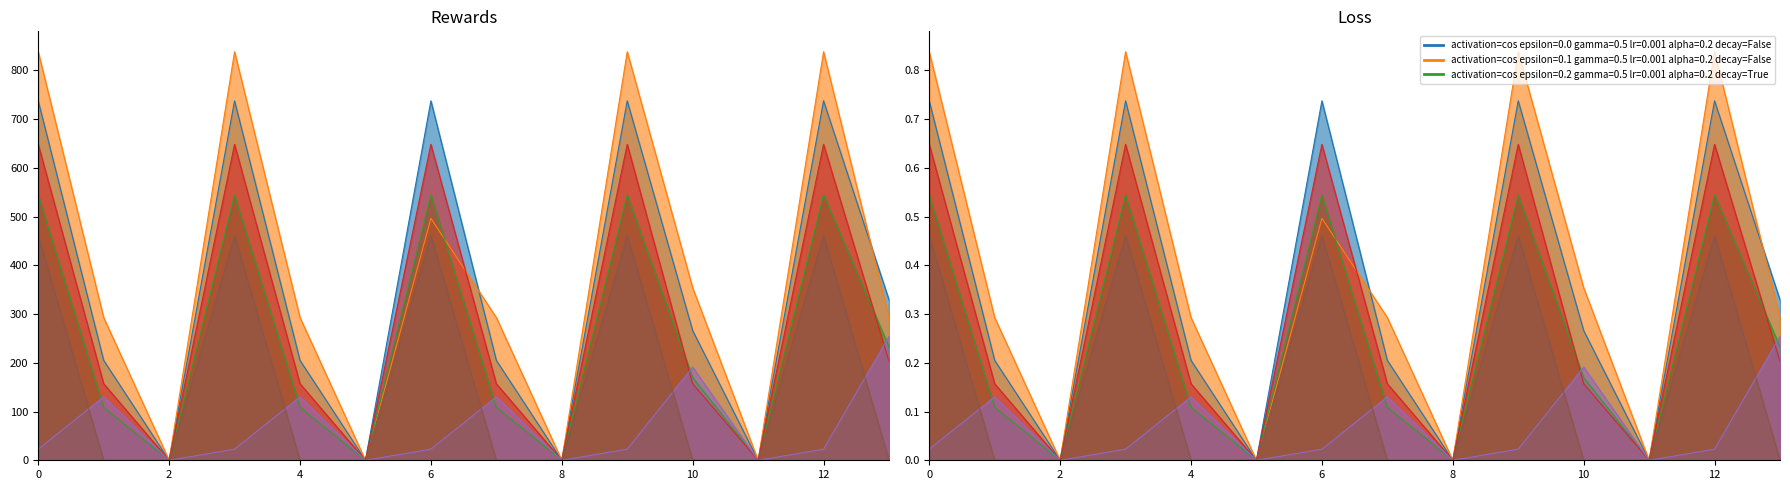

The value of col_11 at 9 is 544.2. True or false?

True